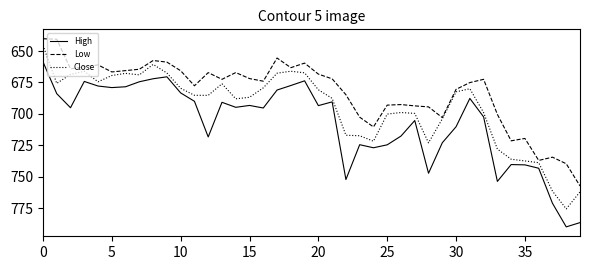

Rank the series by their average value, from highest to lowest.

High, Close, Low